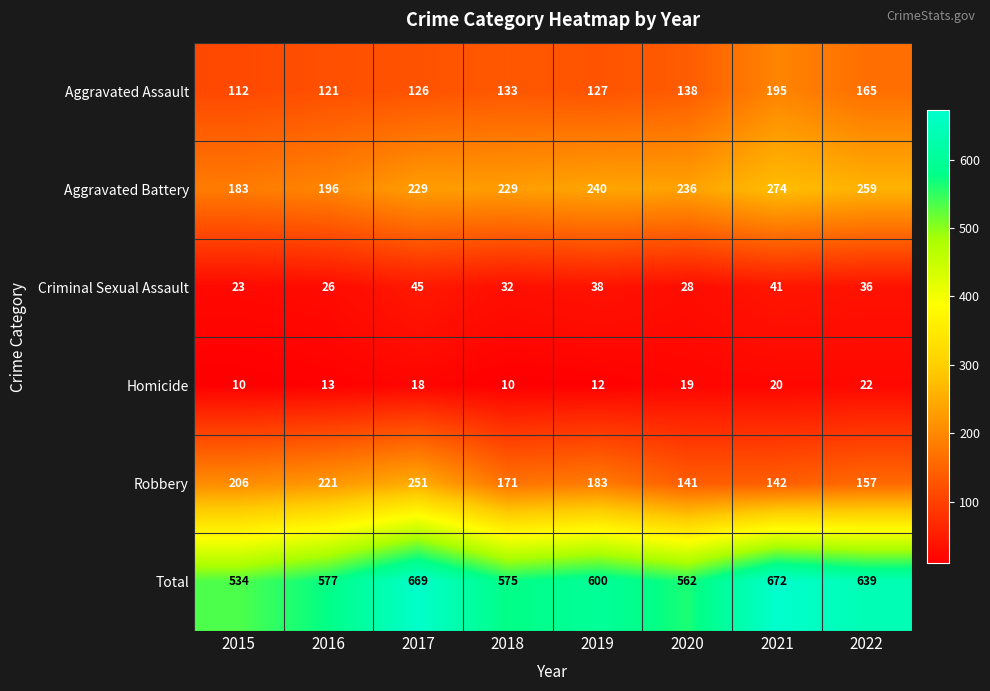

At which category does the chart reach its peak across all series?

2021